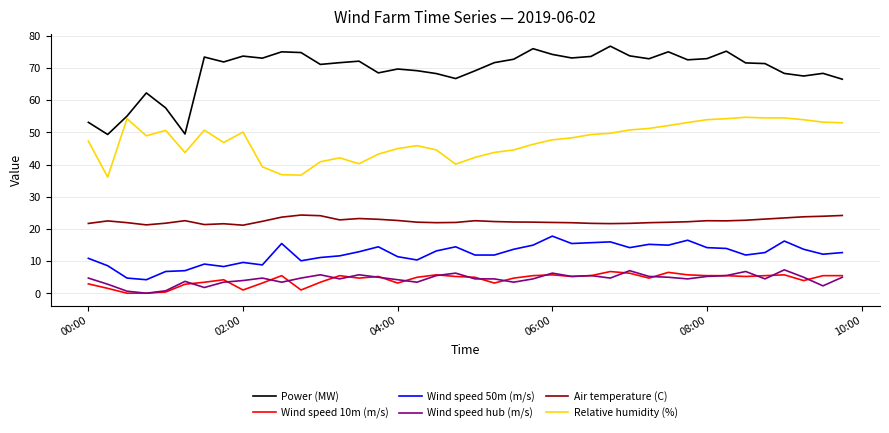

Which series has the widest spread of values?

Power (MW)